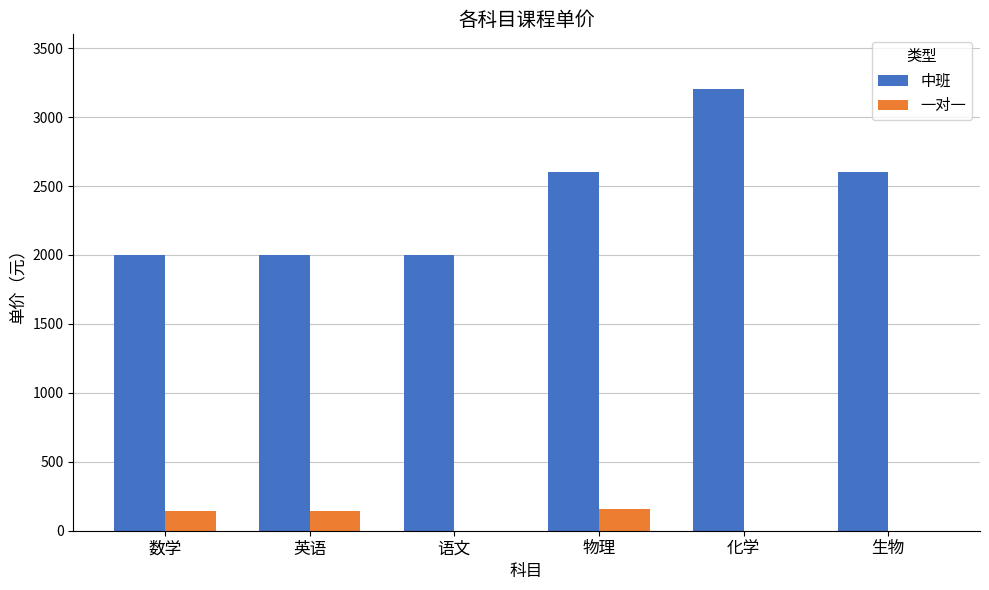

How many groups of bars are there?

6